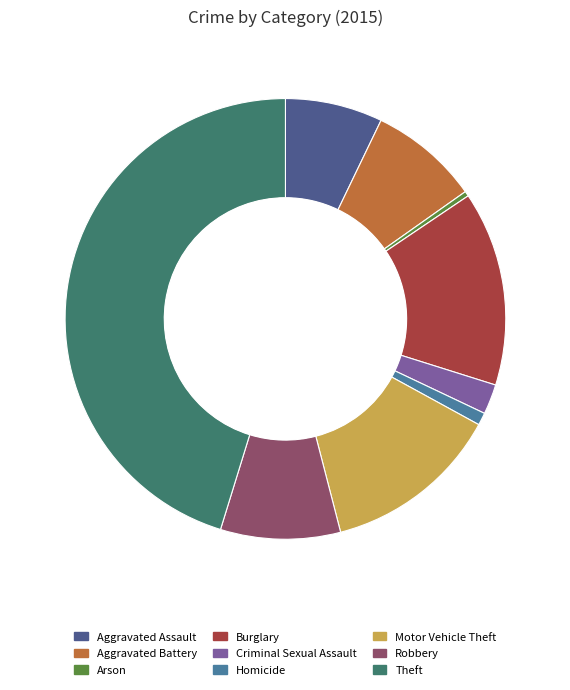

How many segments does this pie chart have?

9